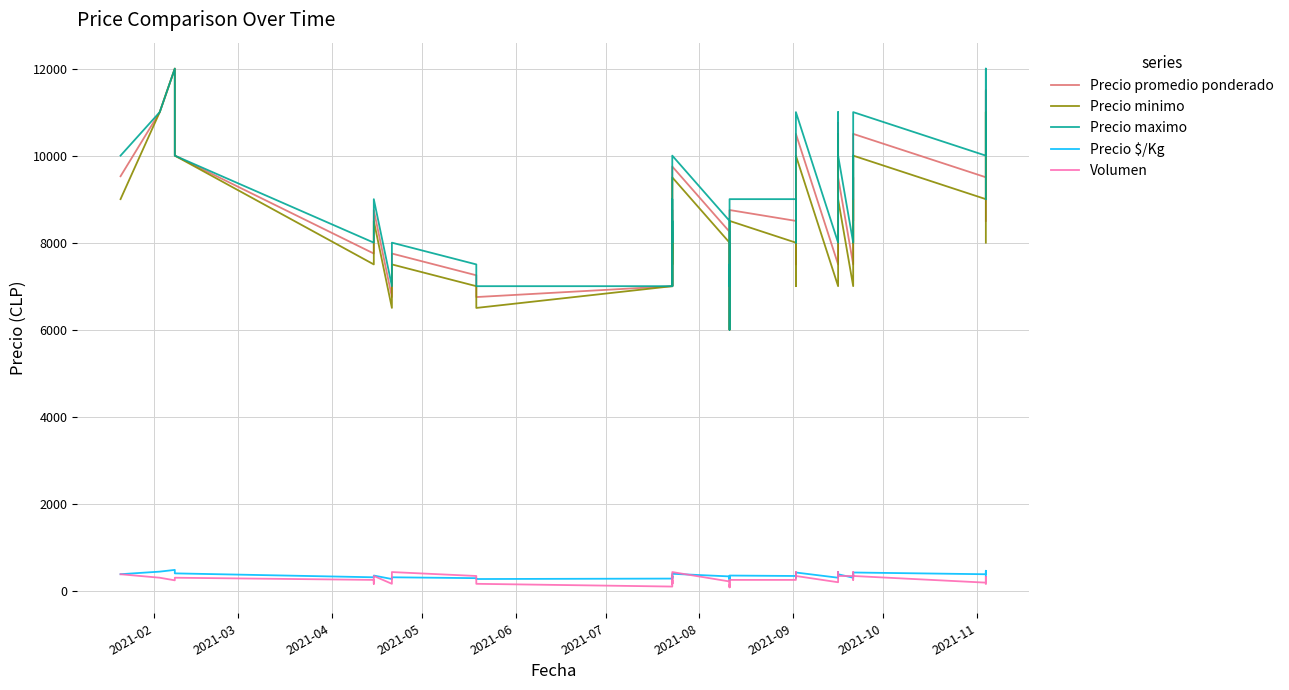

Reading left to right, list all the values displayed in this chart.

Precio promedio ponderado: 9526	11000	12000	10000	7750	7750	8750	6750	7750	7250	6750	6750	7000	8750	7000	8250	7750	9750	8250	6000	7252	7000	7750	8750	8500	7500	9500	10500	7500	9500	10750	9500	7500	9500	8500	10500	9503	10500	11500	8500
Precio minimo: 9000	11000	12000	10000	7500	7500	8500	6500	7500	7000	6500	6500	7000	8500	7000	8000	7500	9500	8000	6000	7000	7000	7500	8500	8000	7000	9000	10000	7000	9000	10500	9000	7000	9000	8000	10000	9000	10000	11000	8000
Precio maximo: 10000	11000	12000	10000	8000	8000	9000	7000	8000	7500	7000	7000	7000	9000	7000	8500	8000	10000	8500	6000	7500	7000	8000	9000	9000	8000	10000	11000	8000	10000	11000	10000	8000	10000	9000	11000	10000	11000	12000	9000
Precio $/Kg: 381	440	480	400	310	310	350	270	310	290	270	270	280	350	280	330	310	390	330	240	290	280	310	350	340	300	380	420	300	380	430	380	300	380	340	420	380	420	460	340
Volumen: 380	300	240	300	250	160	340	160	430	340	250	160	97	340	160	250	160	430	214	97	133	79	160	250	250	290	430	340	196	250	430	340	340	430	250	340	187	260	320	160